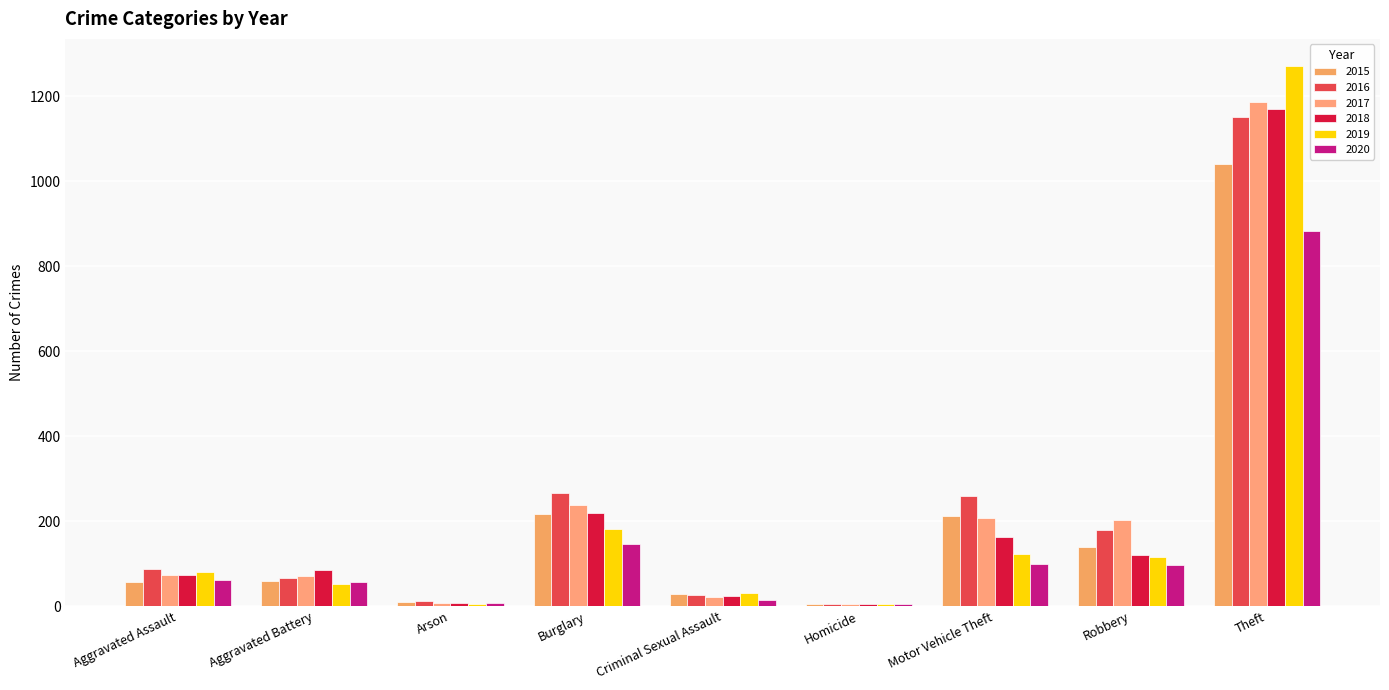

The value of 2020 at Arson is 2. True or false?

False